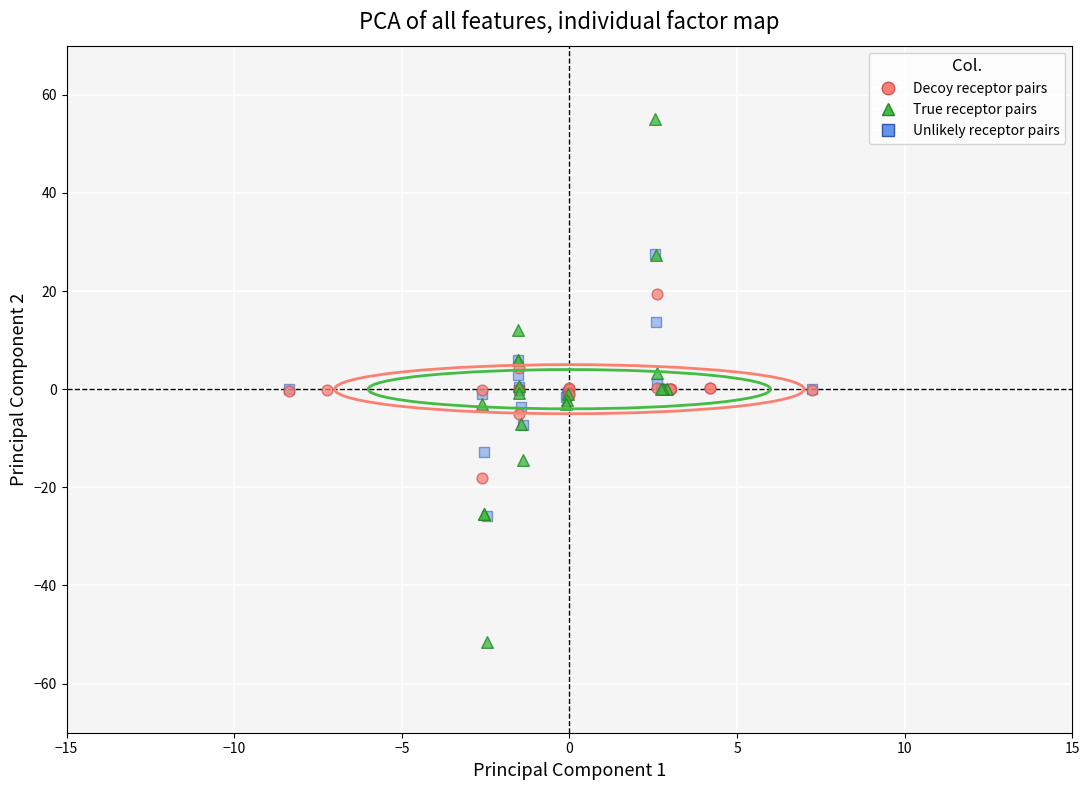

Which series contains the lowest Y value?

True receptor pairs